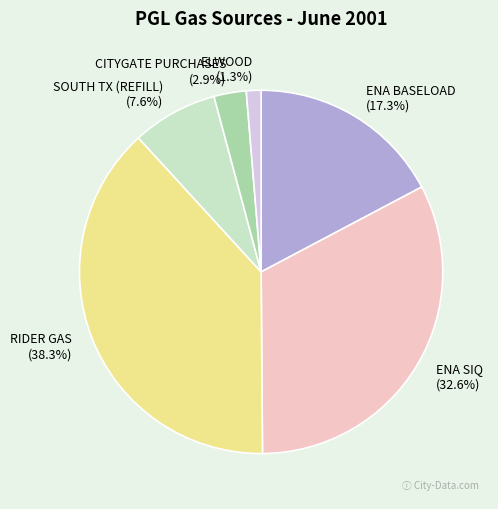

Which slice is the largest?

RIDER GAS